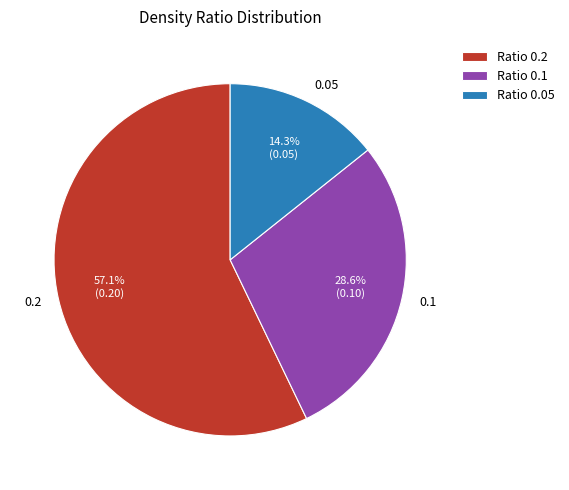

Does any single category account for the majority?

Yes